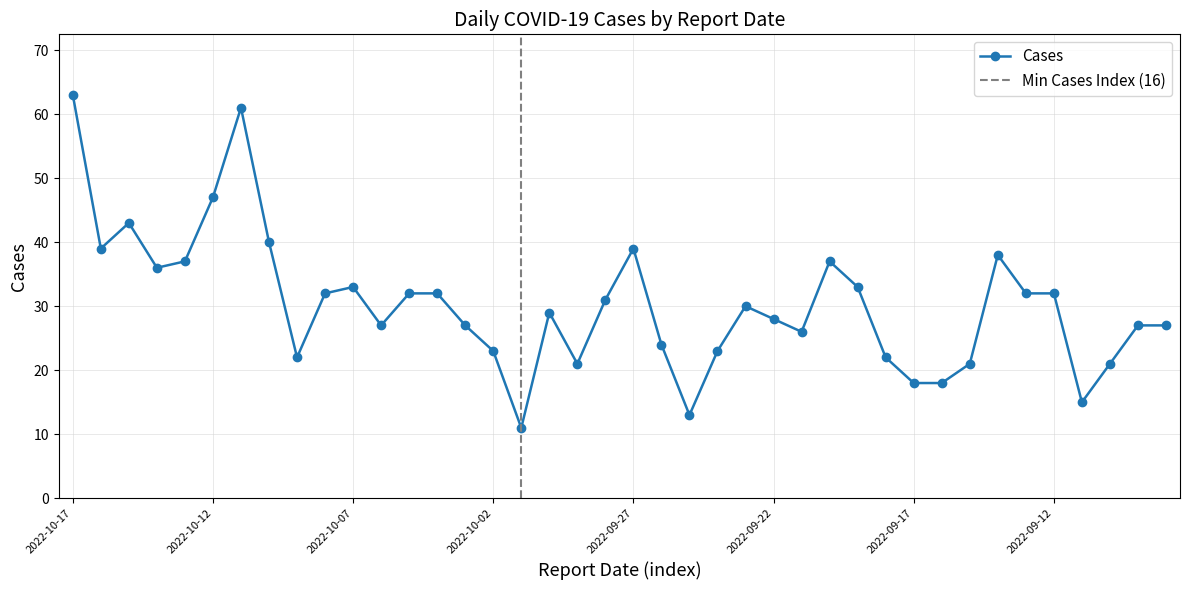

What is the label of the 27th point from the left?

2022-09-21